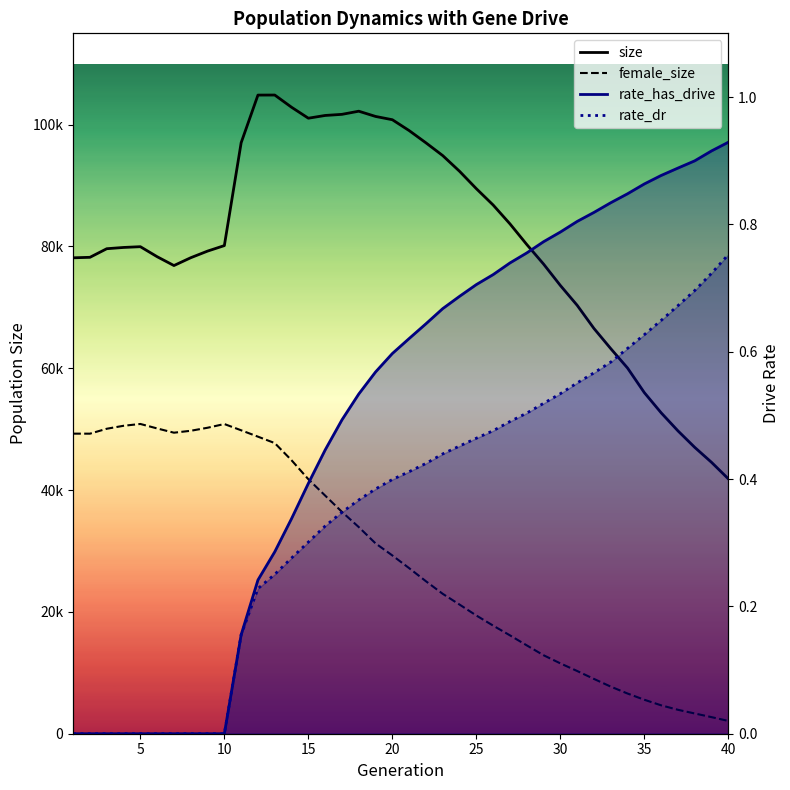

What is the sum of all rate_has_drive values?

19.8